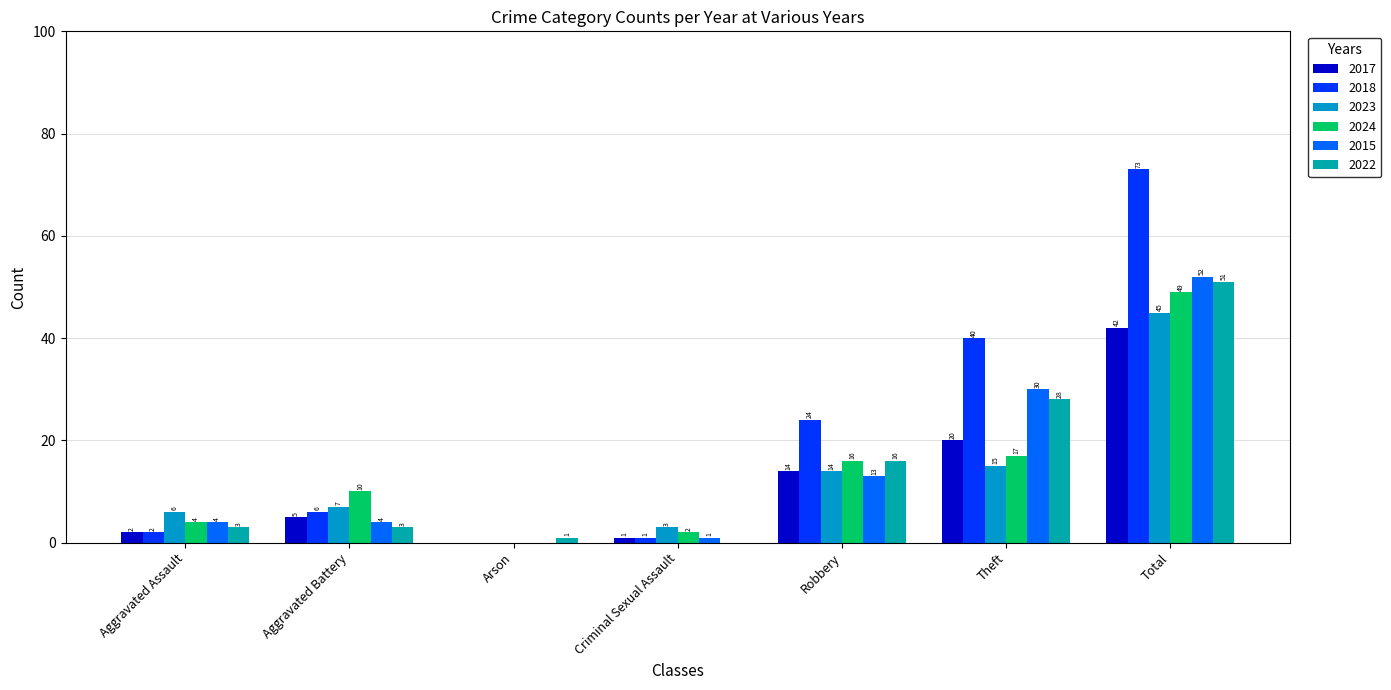

Count the number of data series in this chart.

6